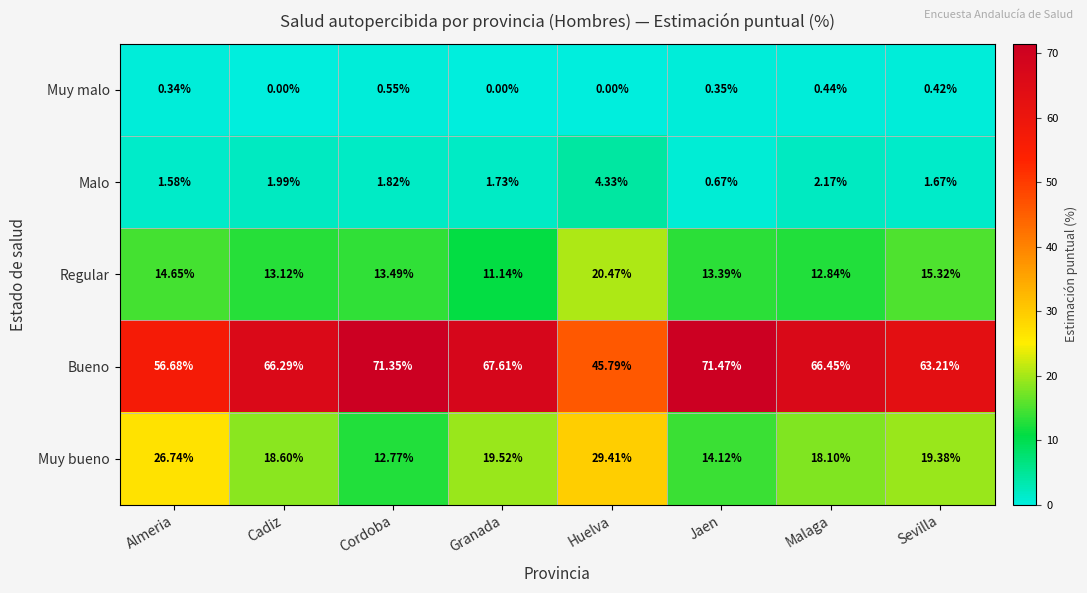

At Jaen, list the series in order from smallest to largest.

Muy malo, Malo, Regular, Muy bueno, Bueno